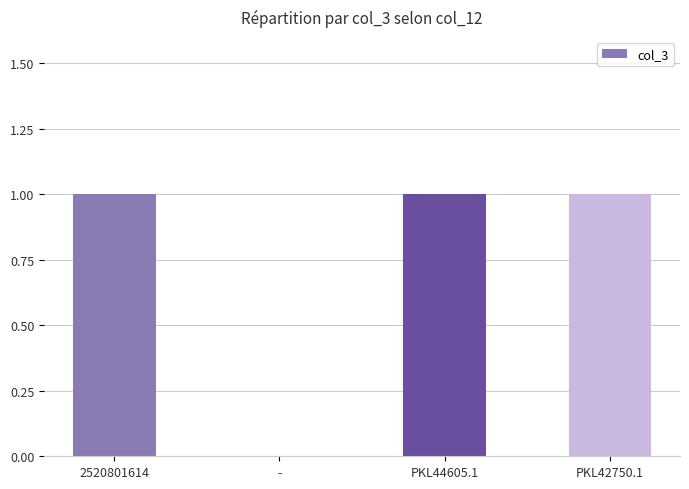

The chart shows a value of 1 at PKL42750.1. True or false?

True